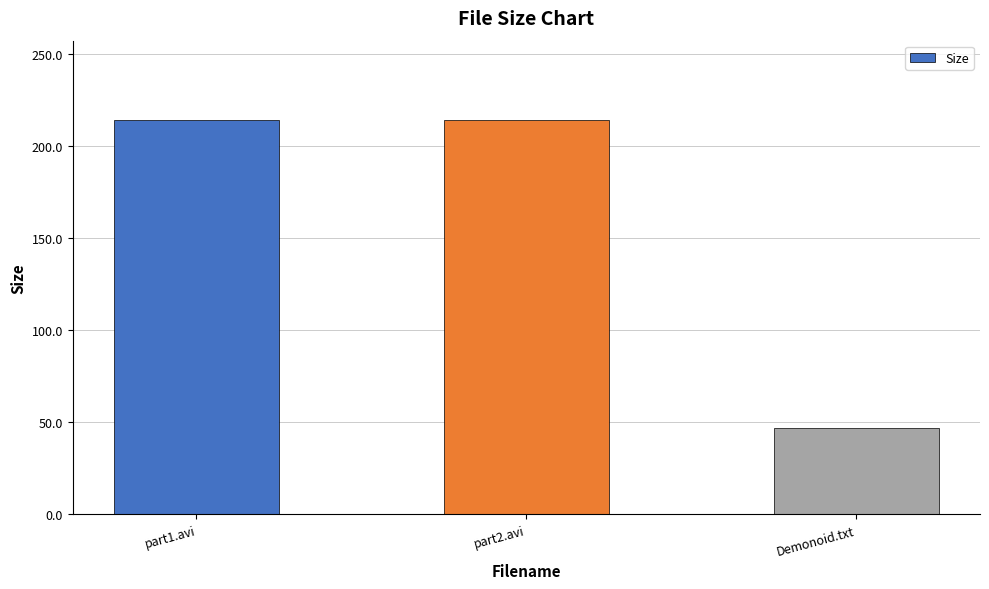

Between part1.avi and Demonoid.txt, which is larger?

part1.avi